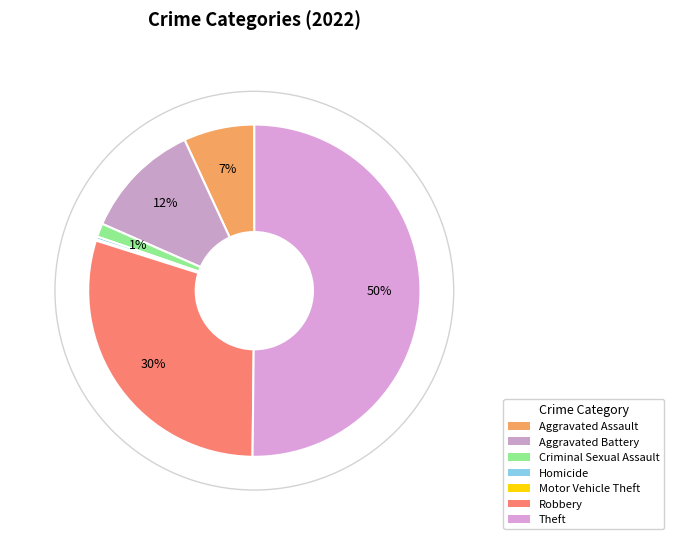

To the nearest percent, what percentage of the pie is Criminal Sexual Assault?

1%